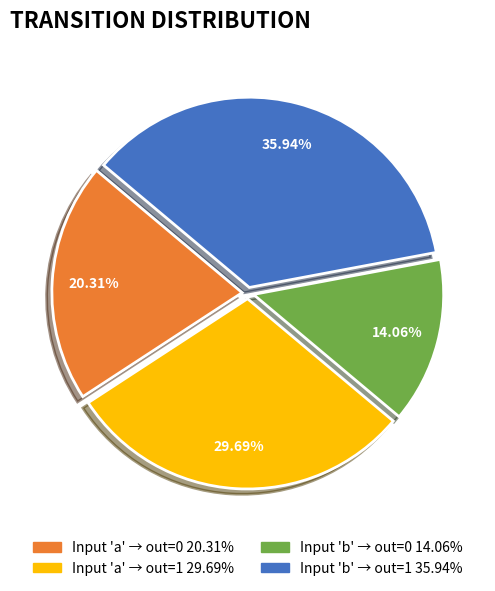

Is there a majority slice in this chart?

No